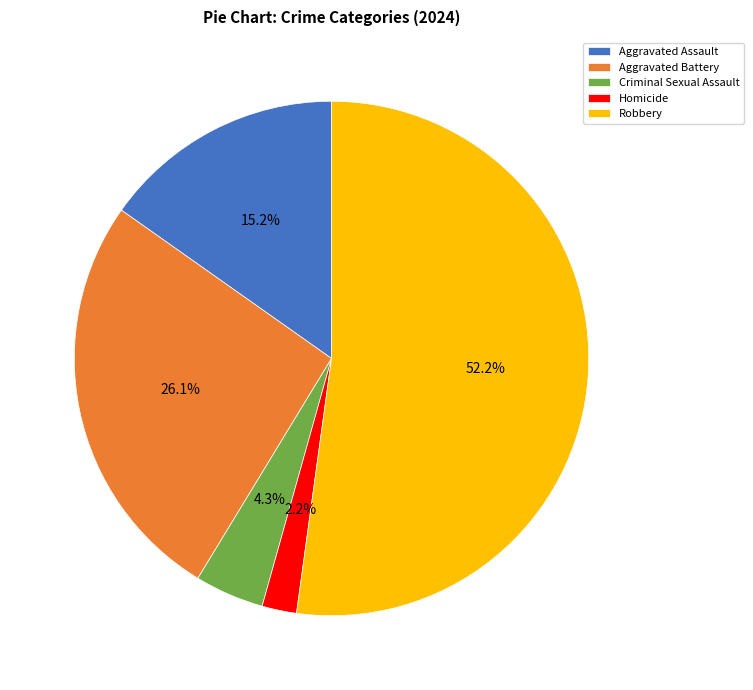

Rank the categories by value from highest to lowest.

Robbery, Aggravated Battery, Aggravated Assault, Criminal Sexual Assault, Homicide